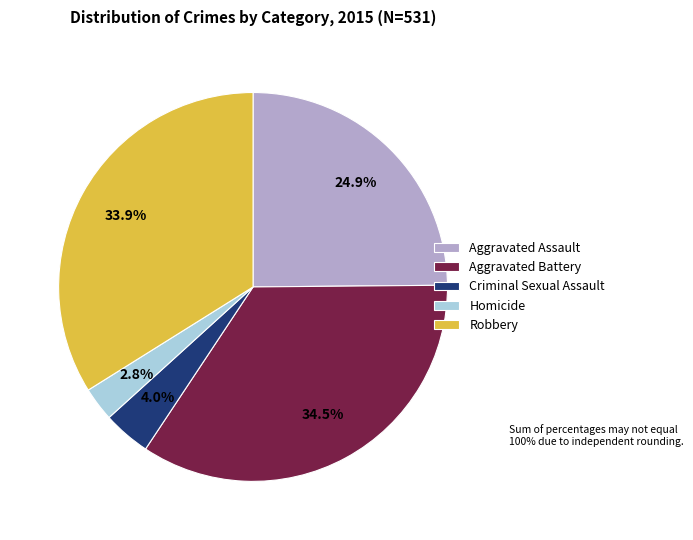

Which slice is the smallest?

Homicide